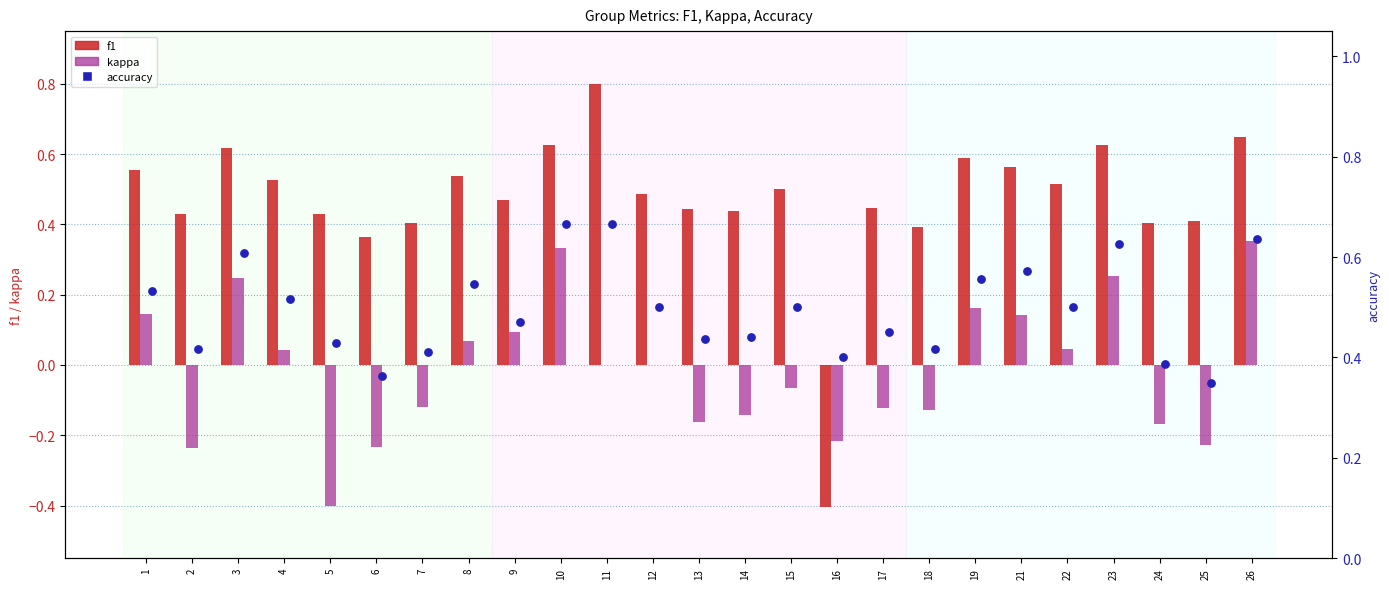

Which series has the largest Y range (max minus min)?

f1